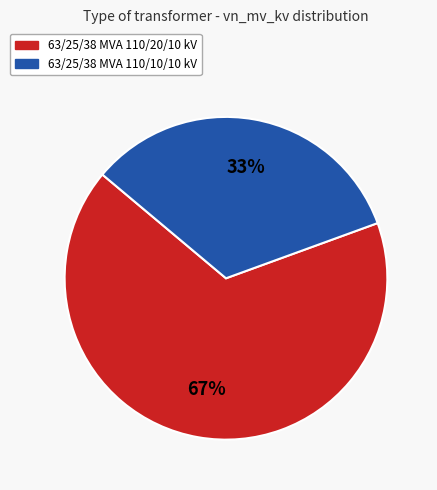

Is the sum of 63/25/38 MVA 110/20/10 kV and 63/25/38 MVA 110/10/10 kV greater than half?

Yes